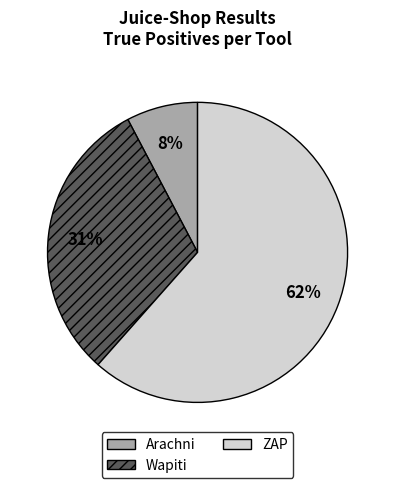

Is it true that ZAP is 62% of the pie?

True